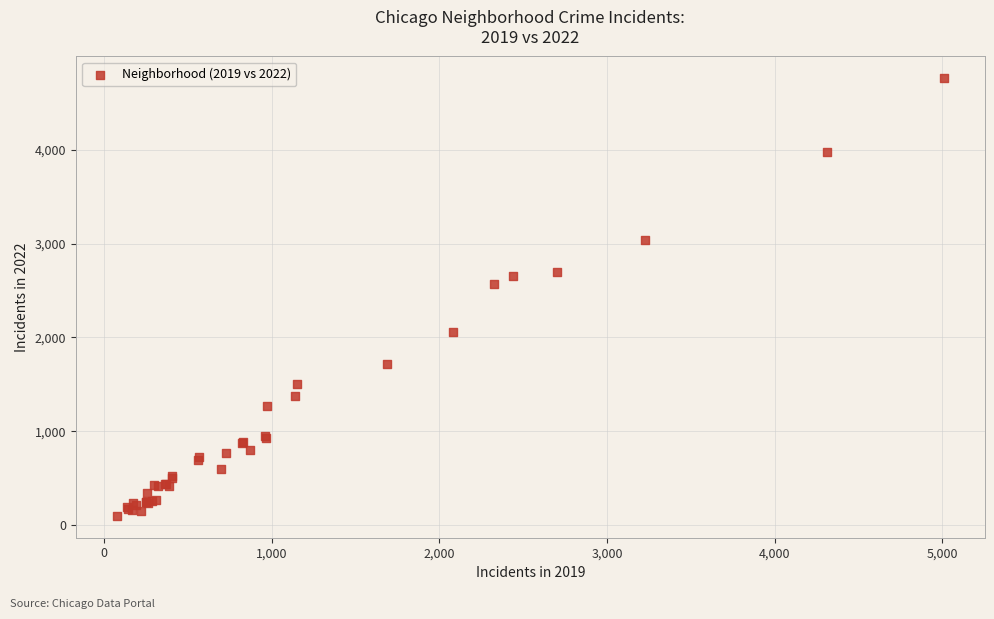

What Y value in the scatter plot is closest to 2430?

2566